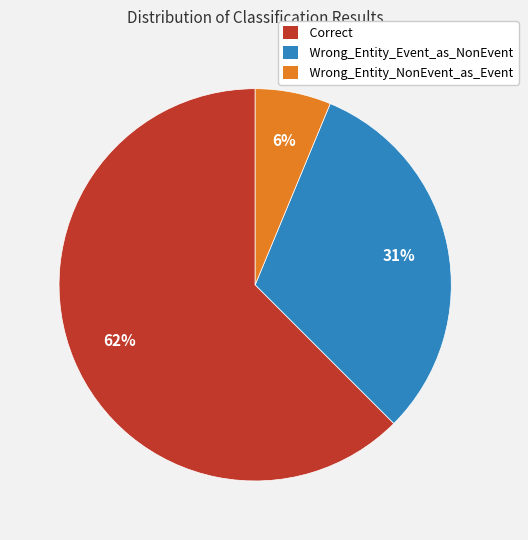

Do Wrong_Entity_Event_as_NonEvent and Wrong_Entity_NonEvent_as_Event together represent more than half of the pie?

No